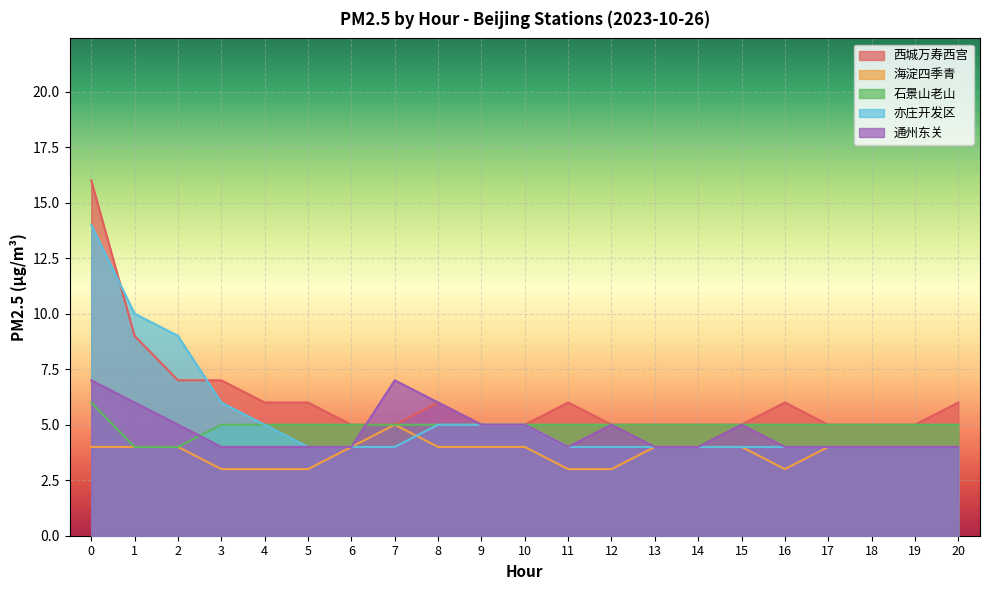

What is the spread (max minus min) of values at 7?

3